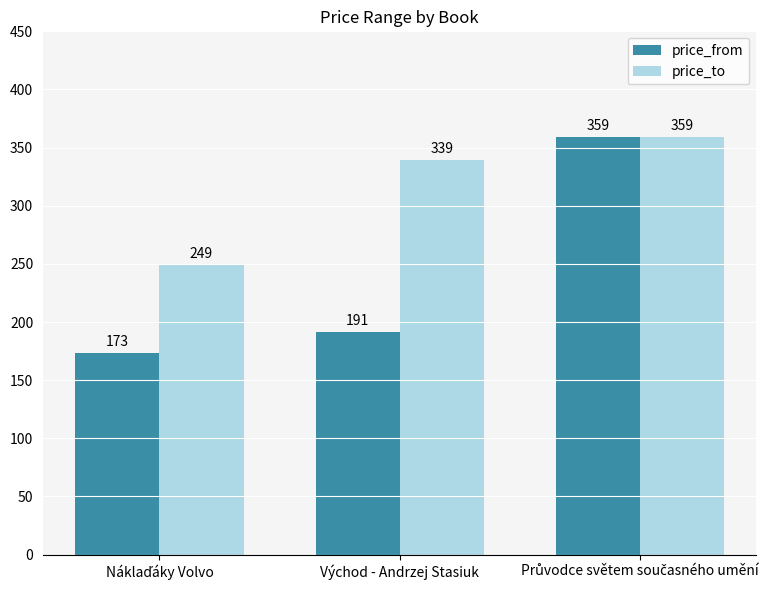

Rank the series by their average value, from highest to lowest.

price_to, price_from